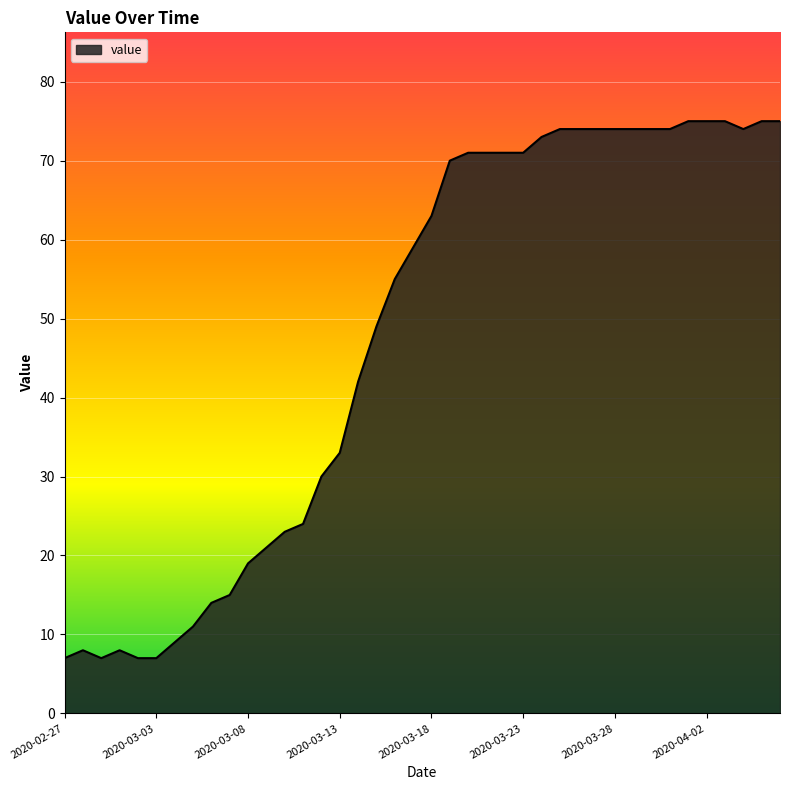

What is the difference between the maximum and minimum values?

68